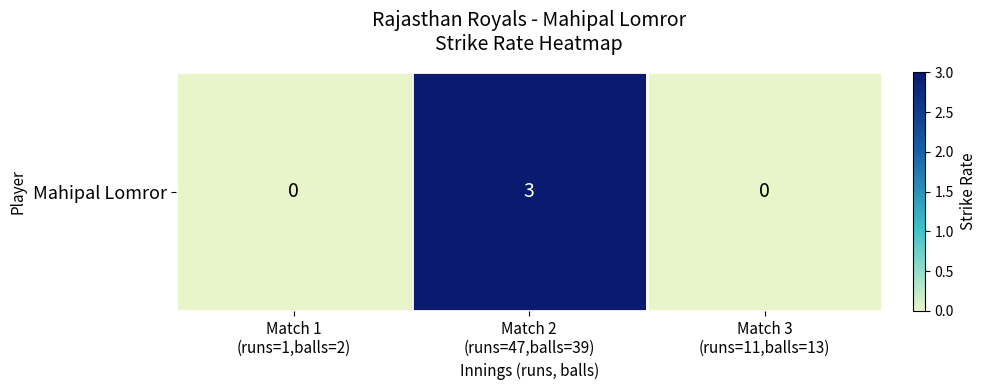

The chart shows a value of 3 at Match 2
(runs=47,balls=39). True or false?

True